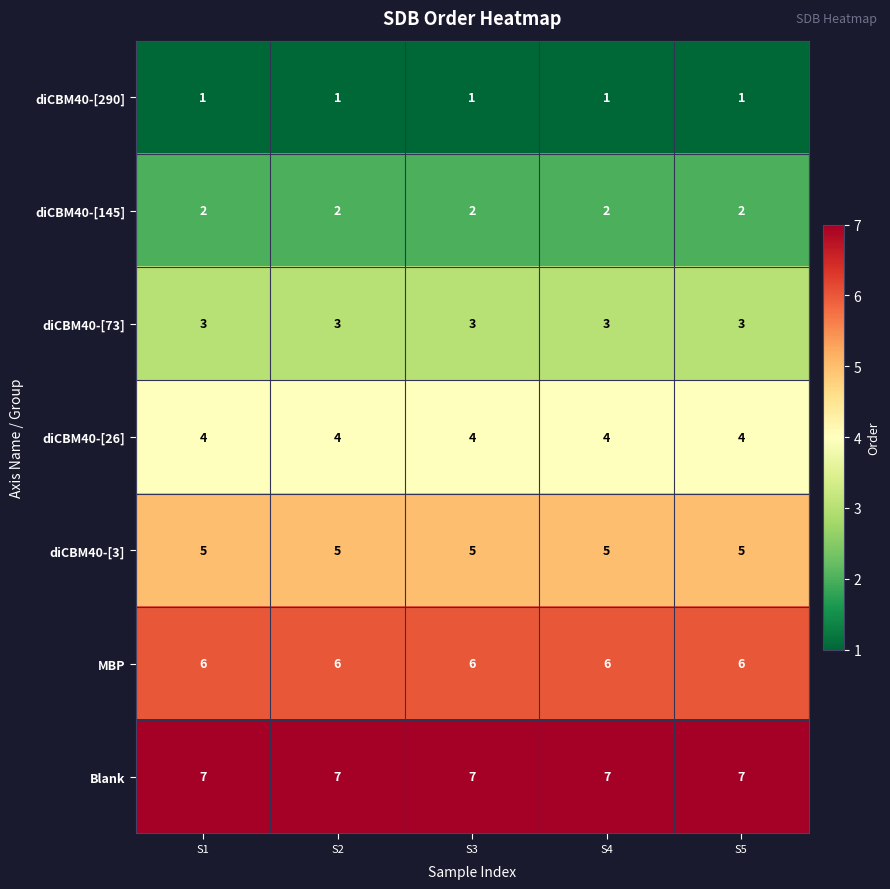

What is the greatest value displayed?

7